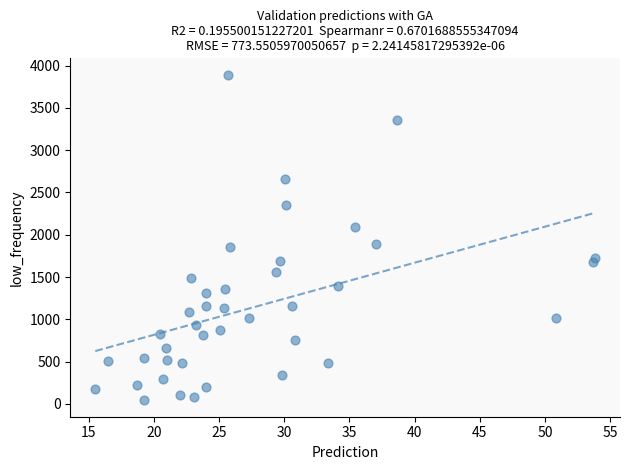

What is the range of X values (max minus min)?

38.4